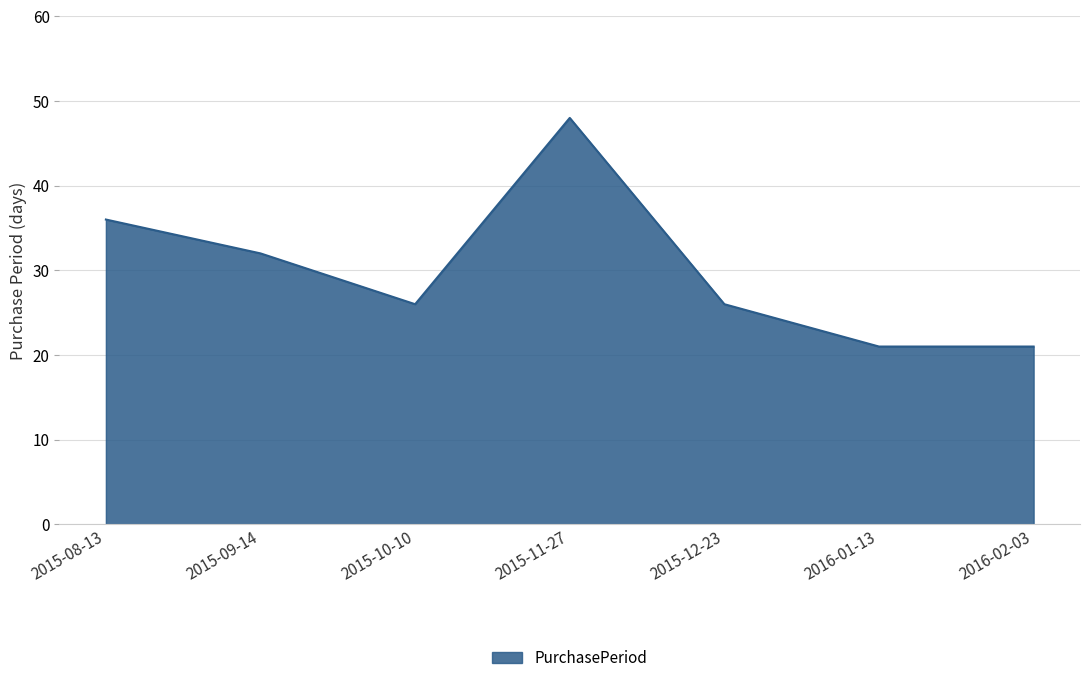

What is the greatest value displayed?

48